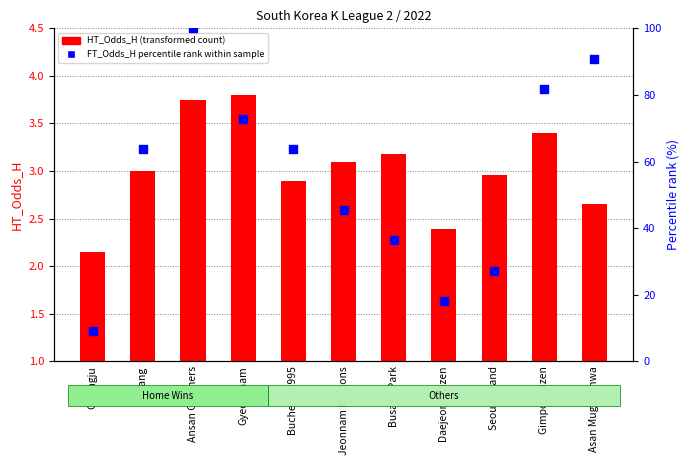

What are all the series names shown in the legend?

HT_Odds_H (transformed count), FT_Odds_H percentile rank within sample